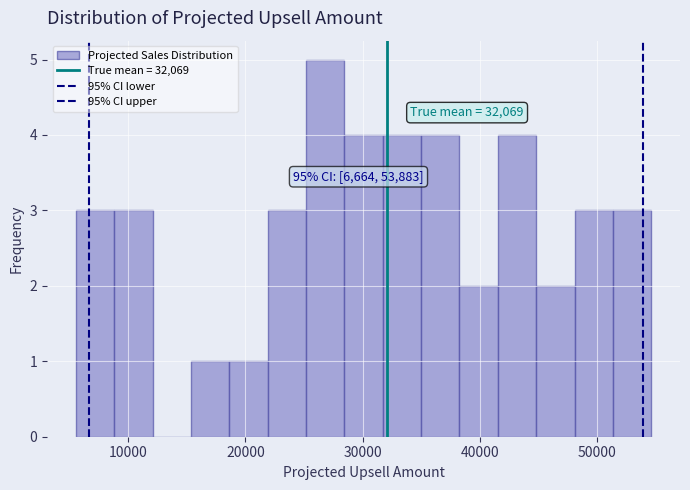

Read against the x-axis, roughly where is the centre of the tallest bar?

27000